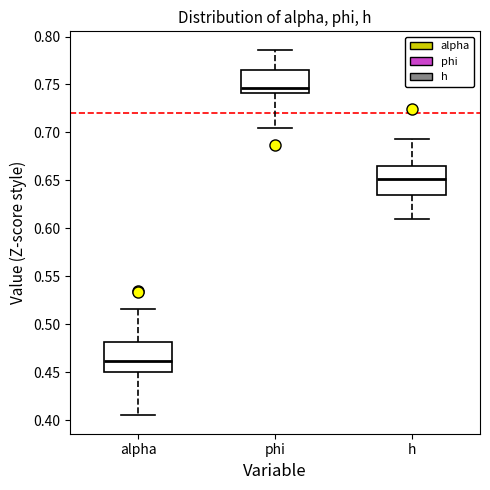

Which box has the lowest median line?

alpha